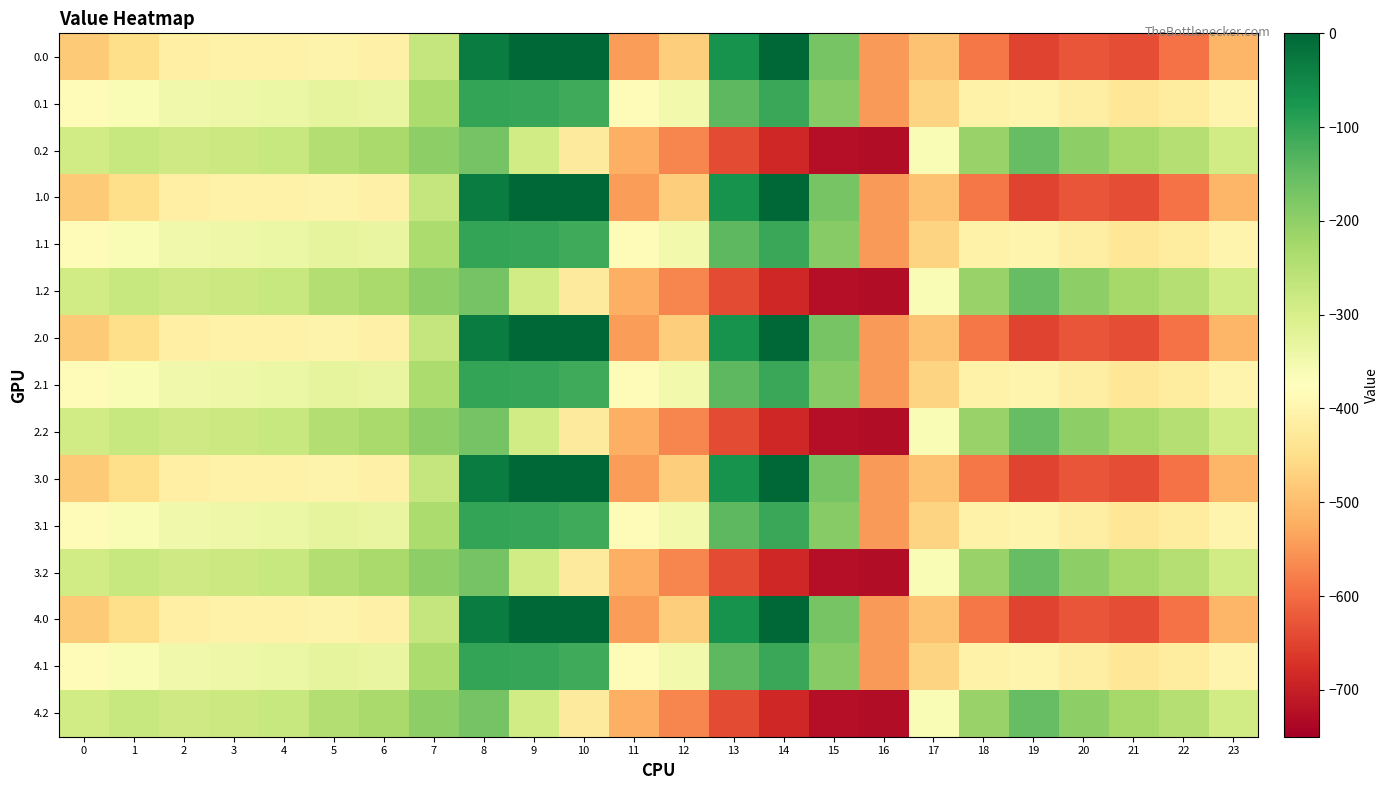

Reading left to right, list all the values displayed in this chart.

0.0: 0=-482.0	1=-449.5	2=-410.3	3=-404.4	4=-404.9	5=-403.8	6=-408.0	7=-270.7	8=-35.0	9=0.0	10=0.0	11=-544.3	12=-477.2	13=-70.2	14=-0.3	15=-172.8	16=-545.4	17=-494.8	18=-586.7	19=-649.2	20=-629.9	21=-638.4	22=-592.3	23=-511.3
0.1: 0=-384.6	1=-361.1	2=-347.9	3=-342.7	4=-339.6	5=-325.7	6=-332.2	7=-234.9	8=-102.3	9=-104.8	10=-114.0	11=-384.7	12=-350.8	13=-141.2	14=-105.5	15=-190.4	16=-547.3	17=-466.6	18=-405.4	19=-400.2	20=-414.5	21=-432.4	22=-419.9	23=-399.4
0.2: 0=-287.1	1=-272.7	2=-285.5	3=-281.0	4=-274.4	5=-245.0	6=-228.8	7=-199.0	8=-169.5	9=-288.5	10=-423.5	11=-520.6	12=-571.2	13=-640.4	14=-687.4	15=-725.8	16=-726.6	17=-362.4	18=-210.0	19=-151.0	20=-199.2	21=-226.4	22=-247.4	23=-287.5
1.0: 0=-482.0	1=-449.5	2=-410.3	3=-404.4	4=-404.9	5=-403.8	6=-408.0	7=-270.7	8=-35.0	9=0.0	10=0.0	11=-544.3	12=-477.2	13=-70.2	14=-0.3	15=-172.8	16=-545.4	17=-494.8	18=-586.7	19=-649.2	20=-629.9	21=-638.4	22=-592.3	23=-511.3
1.1: 0=-384.6	1=-361.1	2=-347.9	3=-342.7	4=-339.6	5=-325.7	6=-332.2	7=-234.9	8=-102.3	9=-104.8	10=-114.0	11=-384.7	12=-350.8	13=-141.2	14=-105.5	15=-190.4	16=-547.3	17=-466.6	18=-405.4	19=-400.2	20=-414.5	21=-432.4	22=-419.9	23=-399.4
1.2: 0=-287.1	1=-272.7	2=-285.5	3=-281.0	4=-274.4	5=-245.0	6=-228.8	7=-199.0	8=-169.5	9=-288.5	10=-423.5	11=-520.6	12=-571.2	13=-640.4	14=-687.4	15=-725.8	16=-726.6	17=-362.4	18=-210.0	19=-151.0	20=-199.2	21=-226.4	22=-247.4	23=-287.5
2.0: 0=-482.0	1=-449.5	2=-410.3	3=-404.4	4=-404.9	5=-403.8	6=-408.0	7=-270.7	8=-35.0	9=0.0	10=0.0	11=-544.3	12=-477.2	13=-70.2	14=-0.3	15=-172.8	16=-545.4	17=-494.8	18=-586.7	19=-649.2	20=-629.9	21=-638.4	22=-592.3	23=-511.3
2.1: 0=-384.6	1=-361.1	2=-347.9	3=-342.7	4=-339.6	5=-325.7	6=-332.2	7=-234.9	8=-102.3	9=-104.8	10=-114.0	11=-384.7	12=-350.8	13=-141.2	14=-105.5	15=-190.4	16=-547.3	17=-466.6	18=-405.4	19=-400.2	20=-414.5	21=-432.4	22=-419.9	23=-399.4
2.2: 0=-287.1	1=-272.7	2=-285.5	3=-281.0	4=-274.4	5=-245.0	6=-228.8	7=-199.0	8=-169.5	9=-288.5	10=-423.5	11=-520.6	12=-571.2	13=-640.4	14=-687.4	15=-725.8	16=-726.6	17=-362.4	18=-210.0	19=-151.0	20=-199.2	21=-226.4	22=-247.4	23=-287.5
3.0: 0=-482.0	1=-449.5	2=-410.3	3=-404.4	4=-404.9	5=-403.8	6=-408.0	7=-270.7	8=-35.0	9=0.0	10=0.0	11=-544.3	12=-477.2	13=-70.2	14=-0.3	15=-172.8	16=-545.4	17=-494.8	18=-586.7	19=-649.2	20=-629.9	21=-638.4	22=-592.3	23=-511.3
3.1: 0=-384.6	1=-361.1	2=-347.9	3=-342.7	4=-339.6	5=-325.7	6=-332.2	7=-234.9	8=-102.3	9=-104.8	10=-114.0	11=-384.7	12=-350.8	13=-141.2	14=-105.5	15=-190.4	16=-547.3	17=-466.6	18=-405.4	19=-400.2	20=-414.5	21=-432.4	22=-419.9	23=-399.4
3.2: 0=-287.1	1=-272.7	2=-285.5	3=-281.0	4=-274.4	5=-245.0	6=-228.8	7=-199.0	8=-169.5	9=-288.5	10=-423.5	11=-520.6	12=-571.2	13=-640.4	14=-687.4	15=-725.8	16=-726.6	17=-362.4	18=-210.0	19=-151.0	20=-199.2	21=-226.4	22=-247.4	23=-287.5
4.0: 0=-482.0	1=-449.5	2=-410.3	3=-404.4	4=-404.9	5=-403.8	6=-408.0	7=-270.7	8=-35.0	9=0.0	10=0.0	11=-544.3	12=-477.2	13=-70.2	14=-0.3	15=-172.8	16=-545.4	17=-494.8	18=-586.7	19=-649.2	20=-629.9	21=-638.4	22=-592.3	23=-511.3
4.1: 0=-384.6	1=-361.1	2=-347.9	3=-342.7	4=-339.6	5=-325.7	6=-332.2	7=-234.9	8=-102.3	9=-104.8	10=-114.0	11=-384.7	12=-350.8	13=-141.2	14=-105.5	15=-190.4	16=-547.3	17=-466.6	18=-405.4	19=-400.2	20=-414.5	21=-432.4	22=-419.9	23=-399.4
4.2: 0=-287.1	1=-272.7	2=-285.5	3=-281.0	4=-274.4	5=-245.0	6=-228.8	7=-199.0	8=-169.5	9=-288.5	10=-423.5	11=-520.6	12=-571.2	13=-640.4	14=-687.4	15=-725.8	16=-726.6	17=-362.4	18=-210.0	19=-151.0	20=-199.2	21=-226.4	22=-247.4	23=-287.5